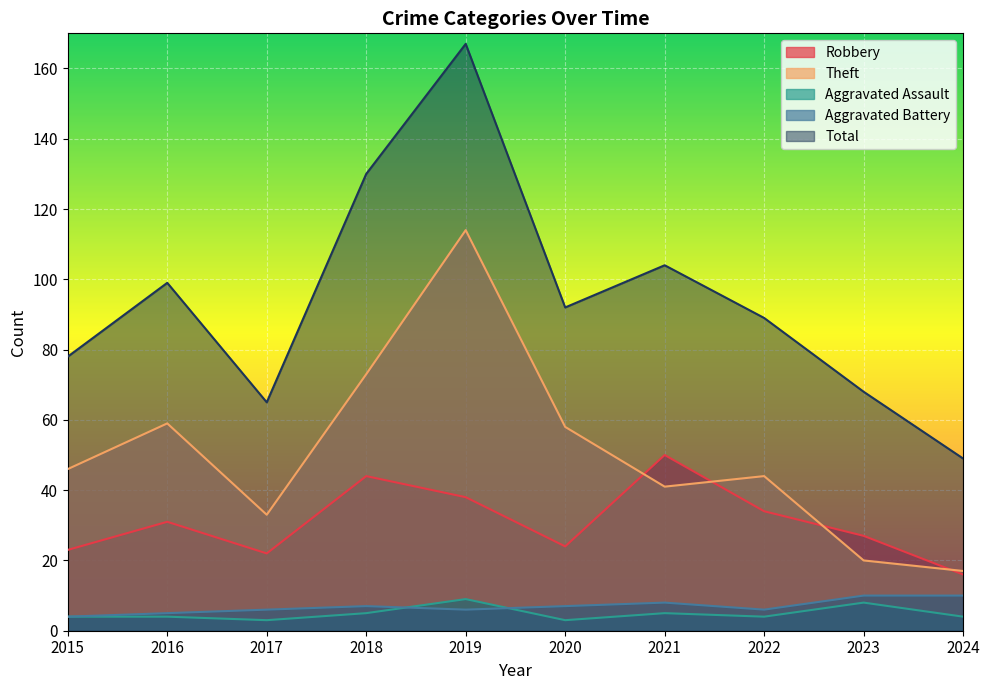

True or false: Total has a value of 167 at 2019.

True